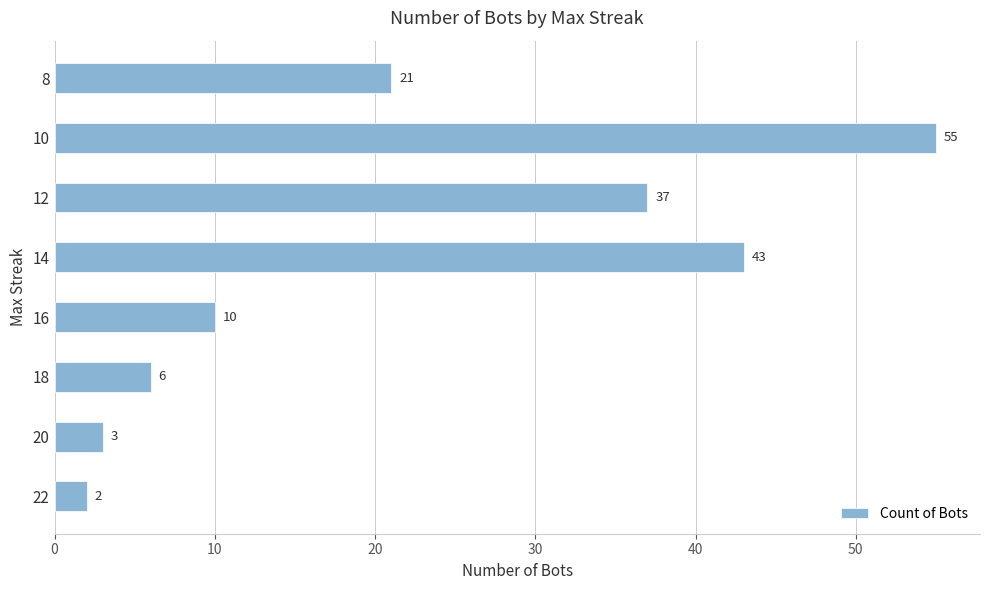

True or false: the data shows 55 at 10.

True